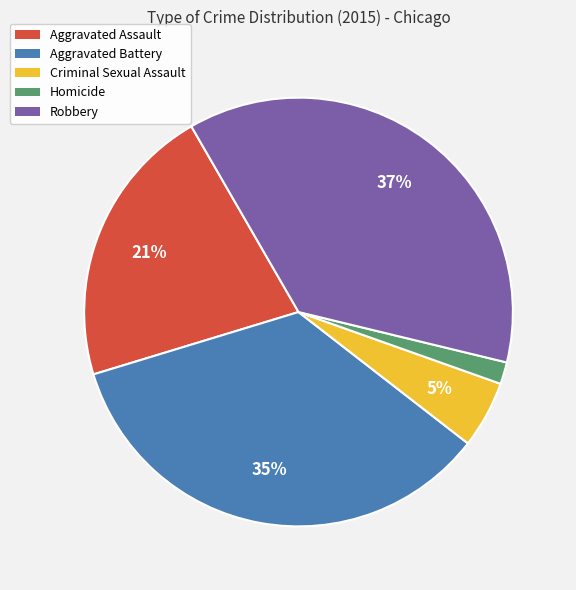

Count the number of slices in the pie.

5